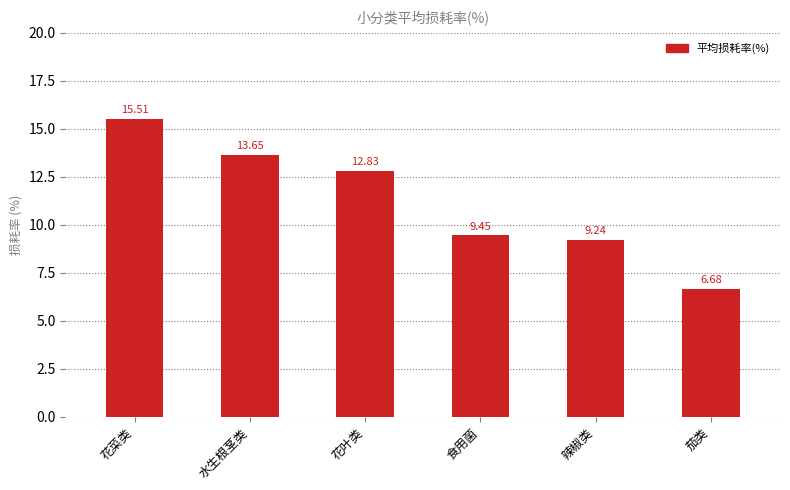

What is the label of the 3rd bar from the right?

食用菌